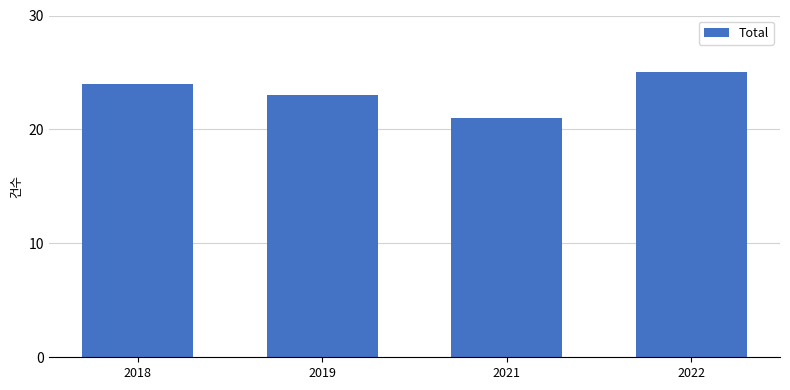

At which category does the chart reach its minimum across all series?

2021